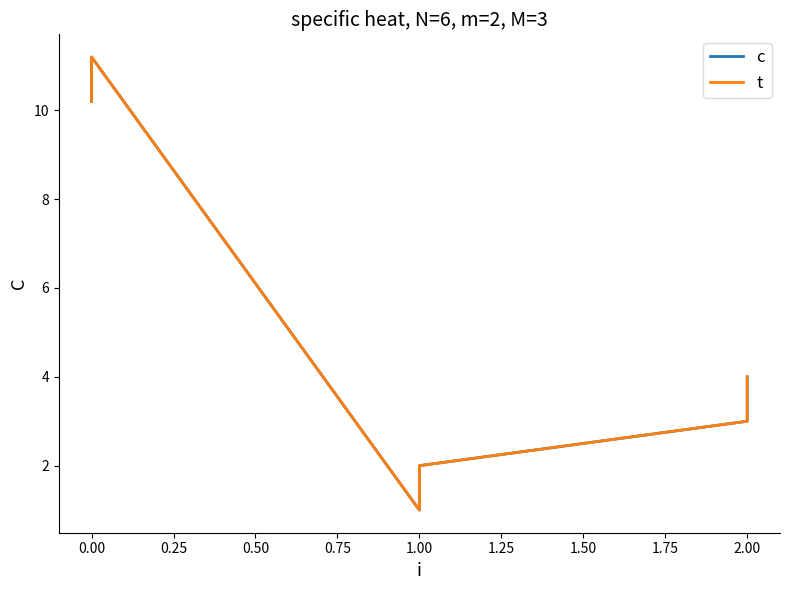

True or false: c and t cross at least once.

False